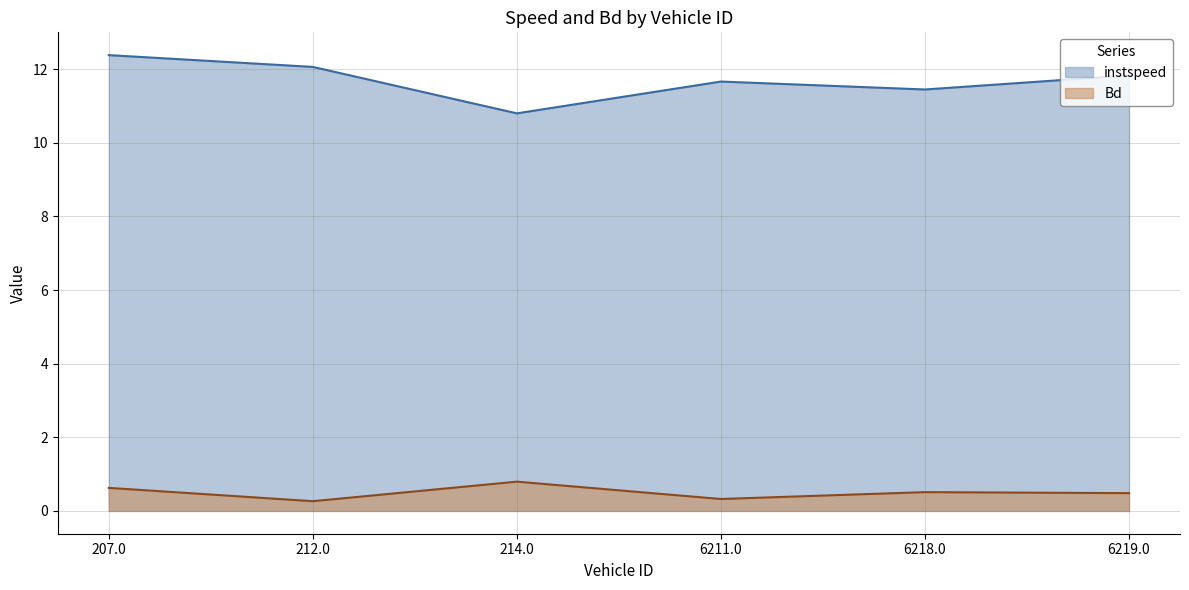

What is the smallest value displayed?

0.3